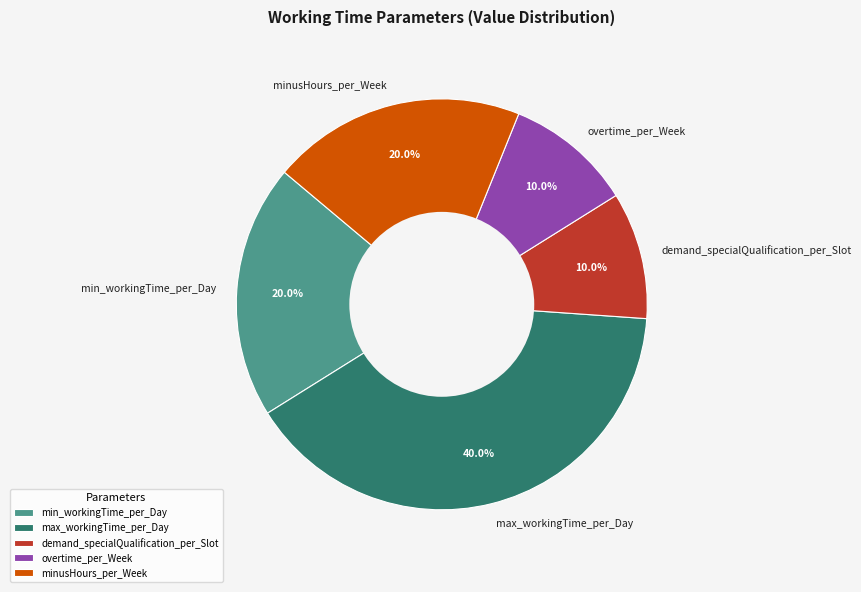

Between minusHours_per_Week and demand_specialQualification_per_Slot, which is larger?

minusHours_per_Week